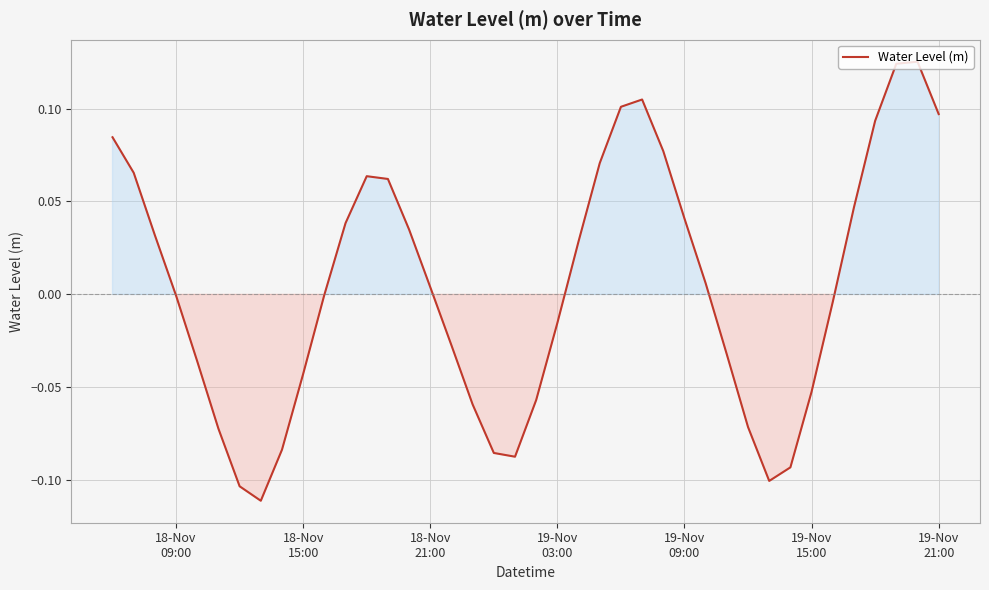

Does the chart display data point markers on the line(s)?

No